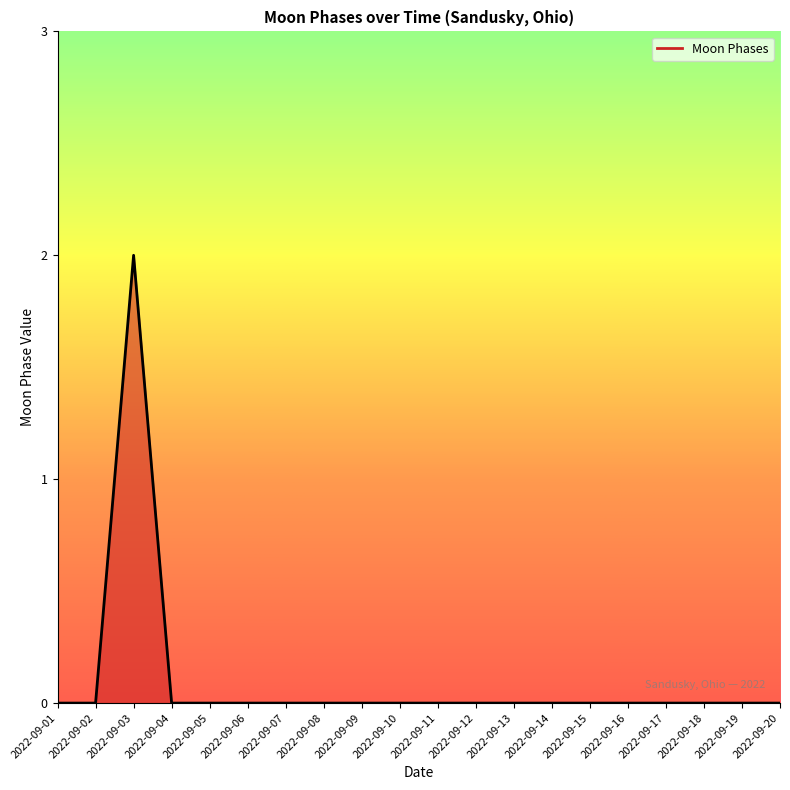

The value at 2022-09-03 is 1. True or false?

False